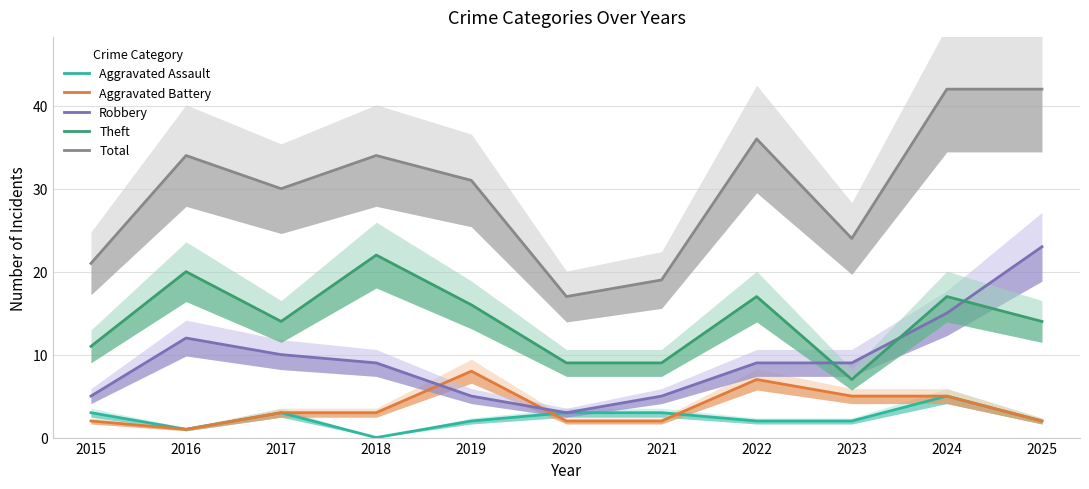

How many interior local peaks does the Total series have?

3